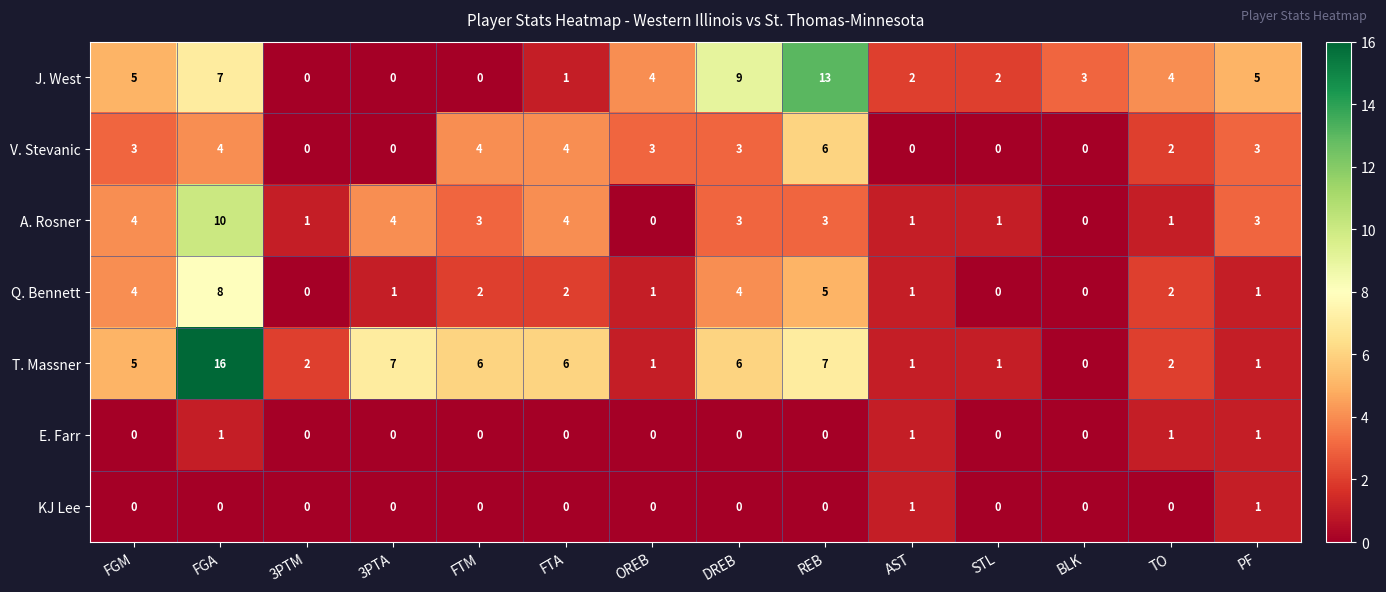

Count the E. Farr values in the range 0 to 1.

14